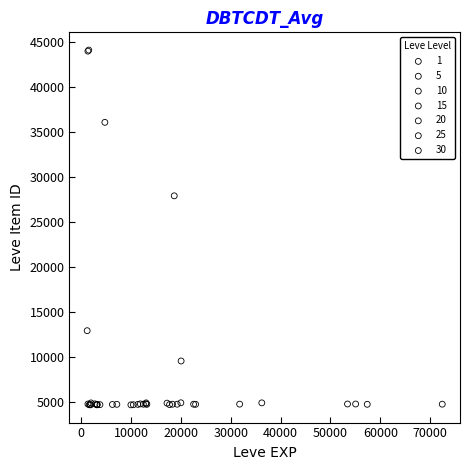

Which series contains the highest Y value?

1